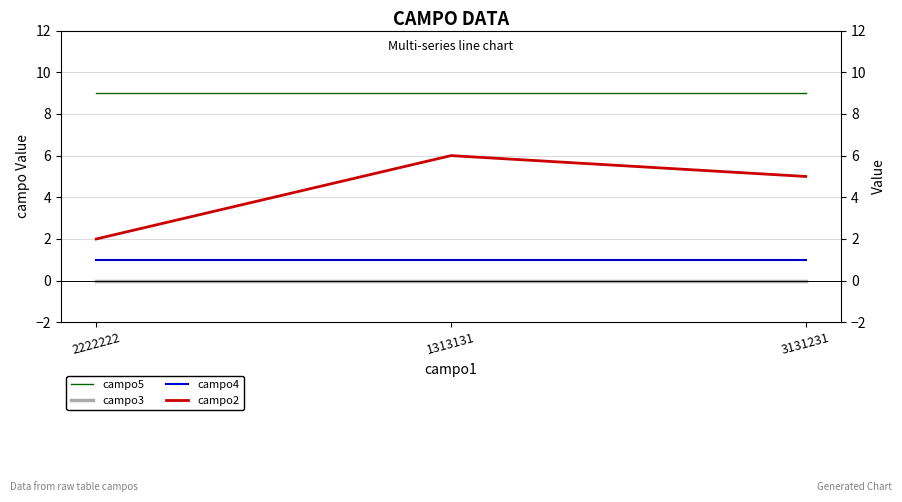

Reading left to right, what are all the values shown in this chart?

campo5: 9	9	9
campo3: 0	0	0
campo4: 1	1	1
campo2: 2	6	5